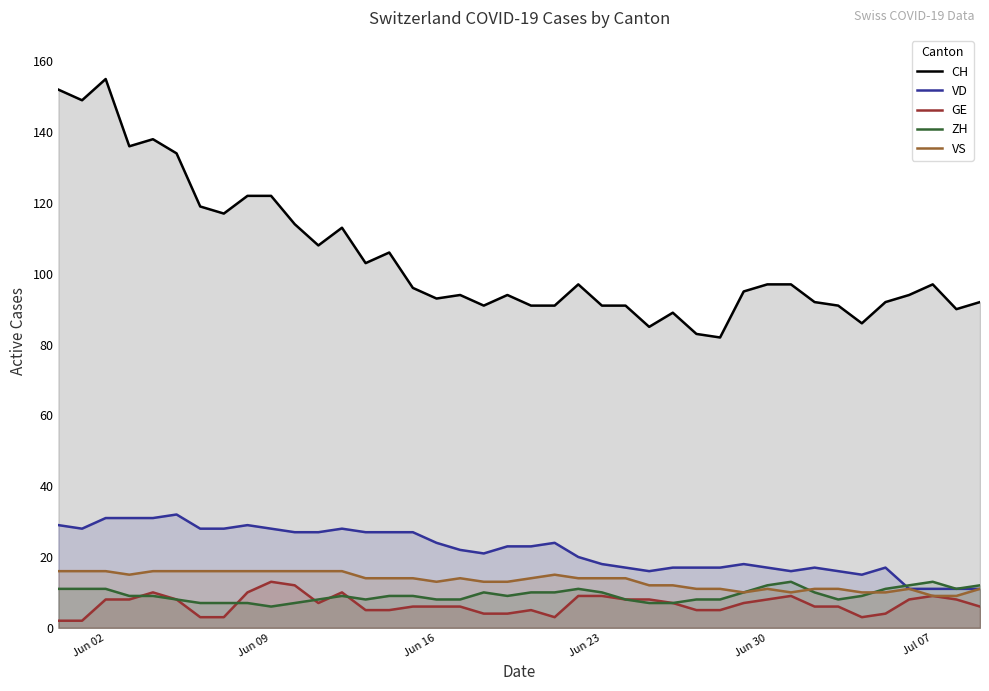

True or false: ZH and VD cross at least once.

True